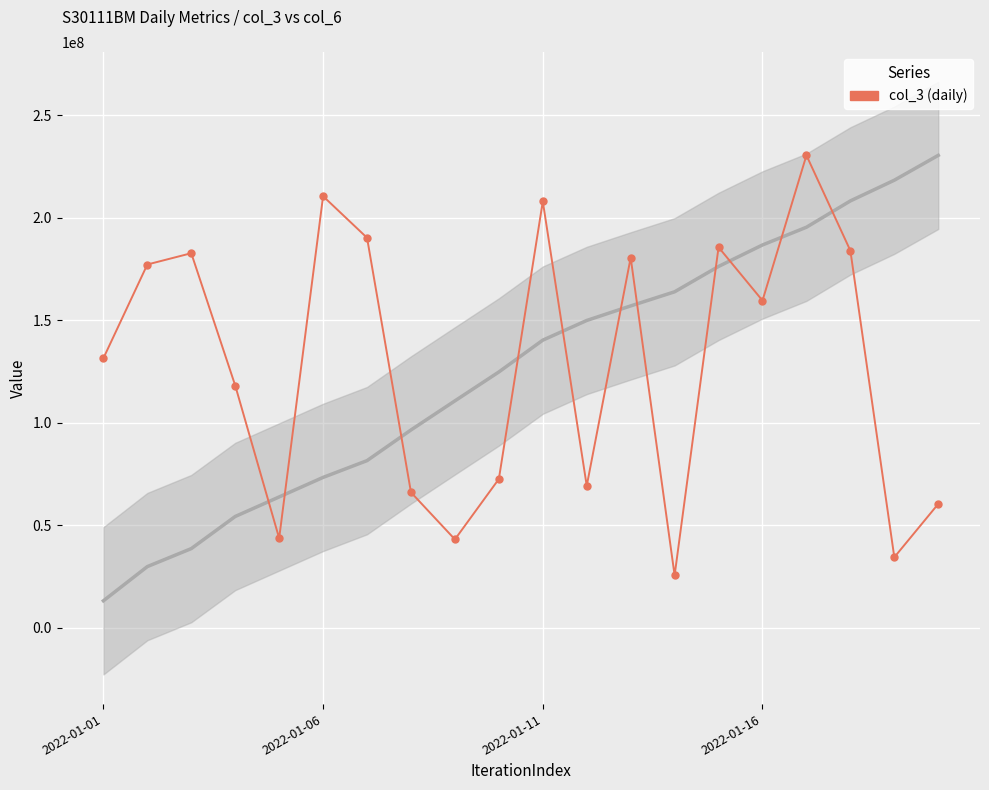

Where is the data nearest to the value 127989488?

2022-01-01